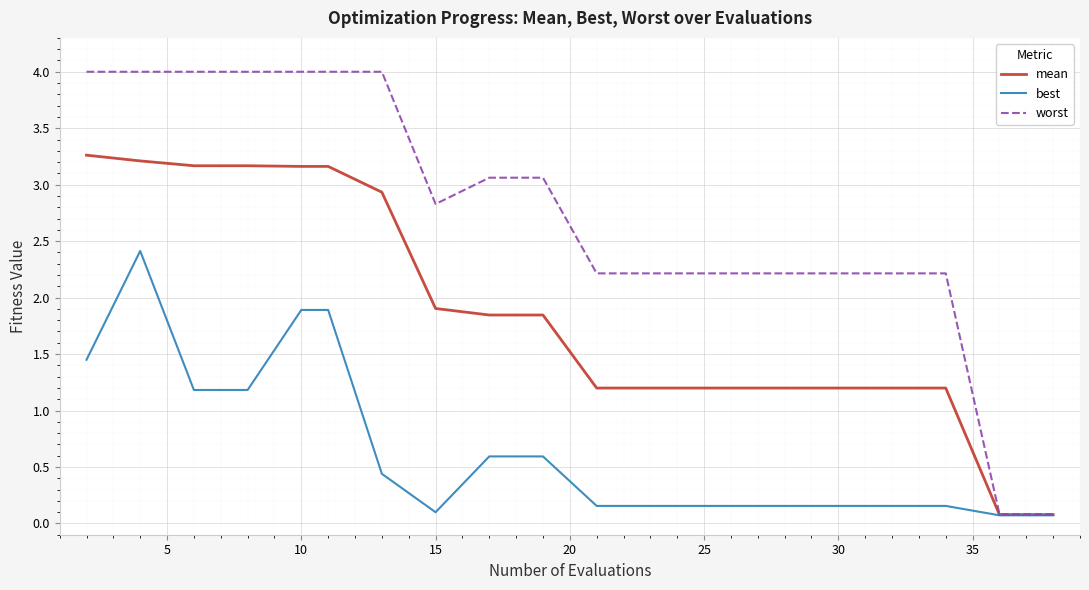

List the series in order of their peak value, lowest first.

best, mean, worst